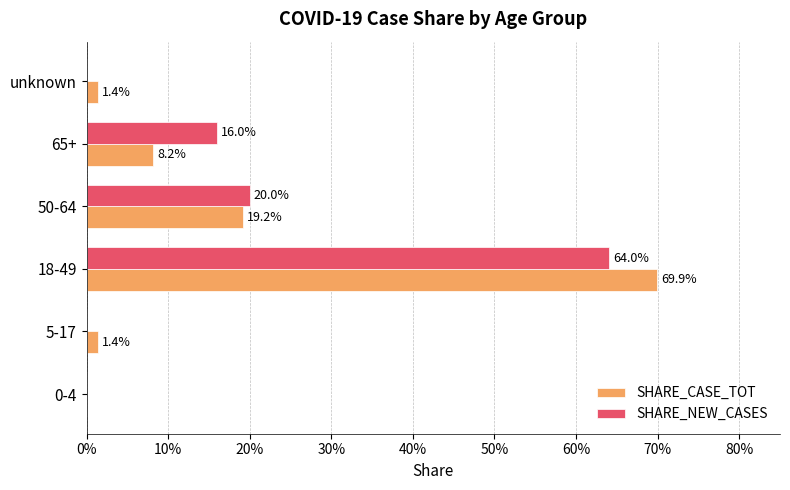

Which series has the largest range (max minus min)?

SHARE_CASE_TOT